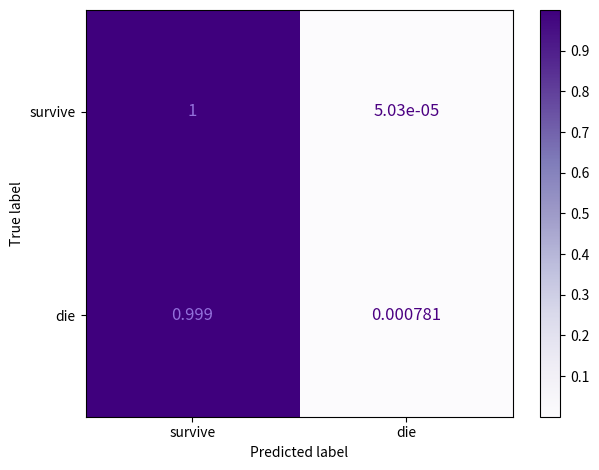

Which series has the widest spread of values?

survive